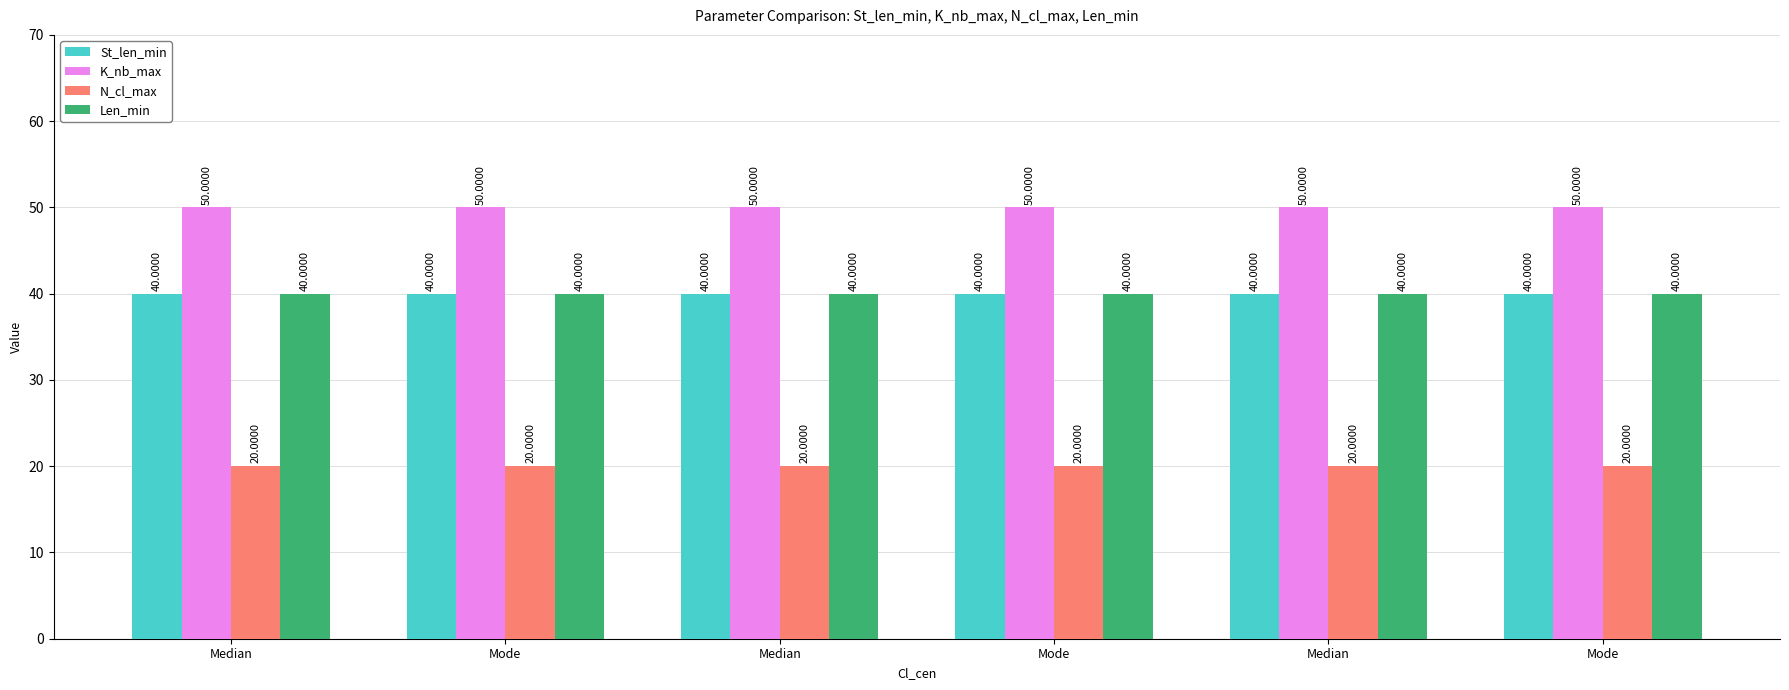

Rank the categories by St_len_min value from lowest to highest.

Median, Mode, Median, Mode, Median, Mode